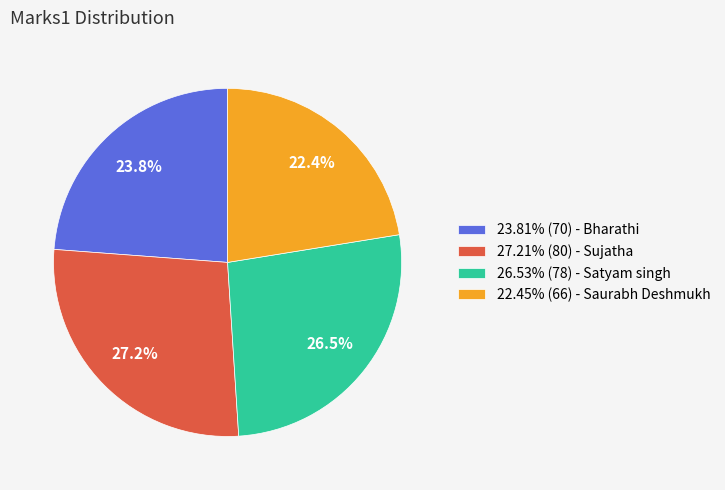

What percentage is NOT represented by 27.21% (80) - Sujatha?

72.8%